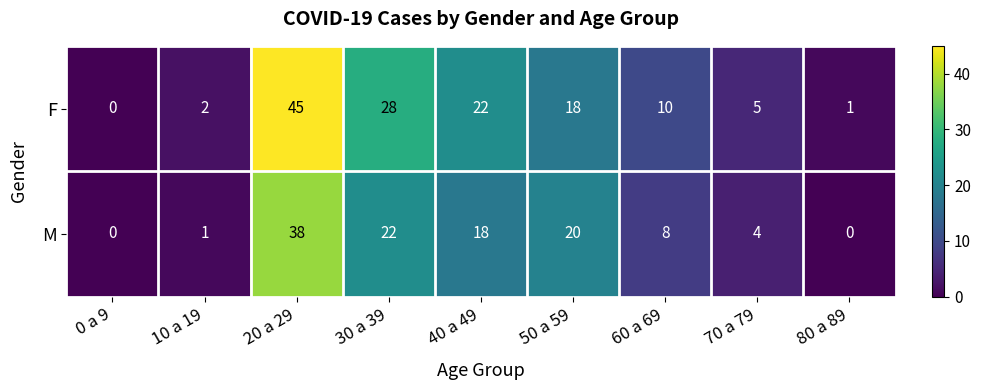

Which series has the largest total across all categories?

F